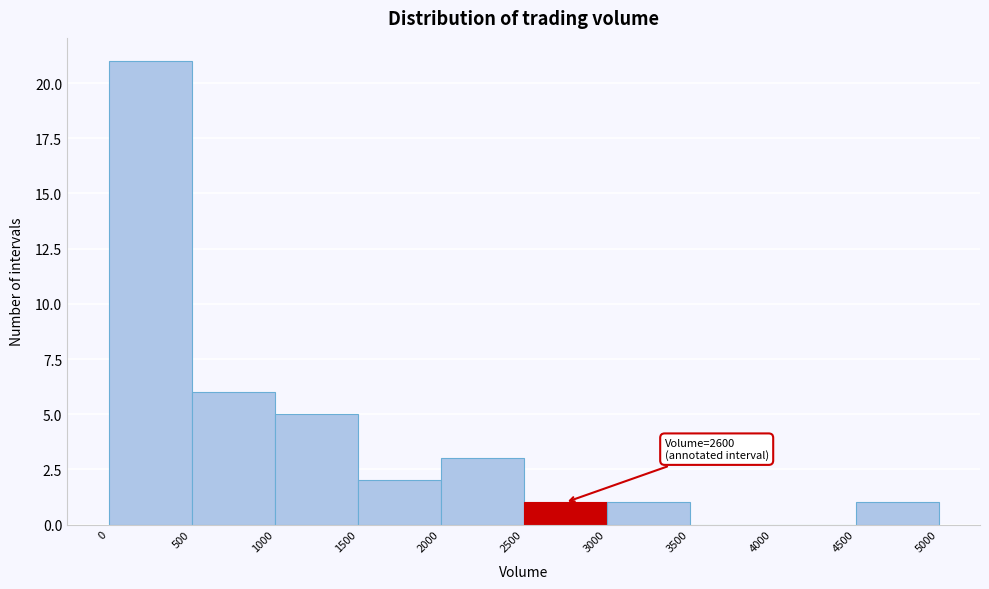

Which range on the x-axis has the tallest bar?

0 to 500